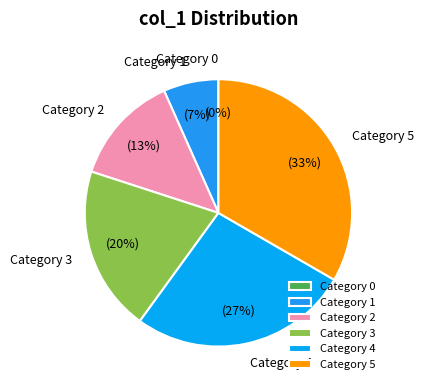

Is it true that 1 is 1% of the pie?

False